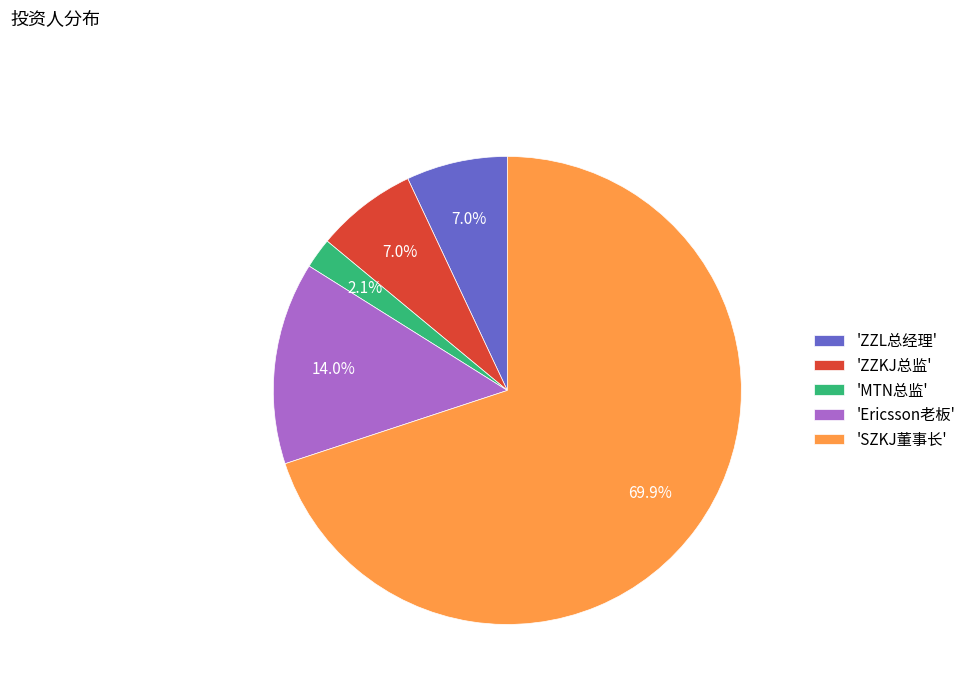

Is there a majority slice in this chart?

Yes